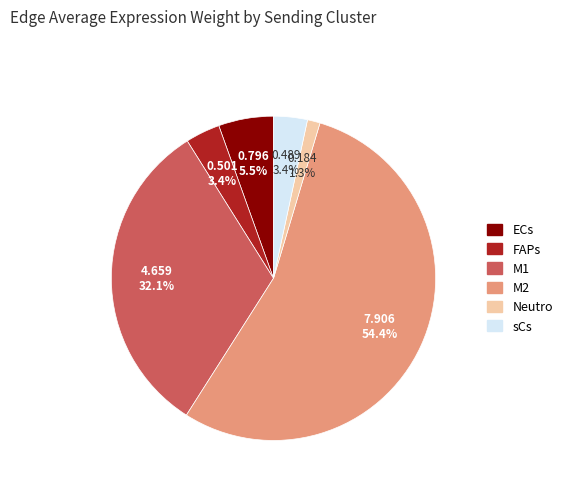

To the nearest percent, what is the average slice percentage?

17%